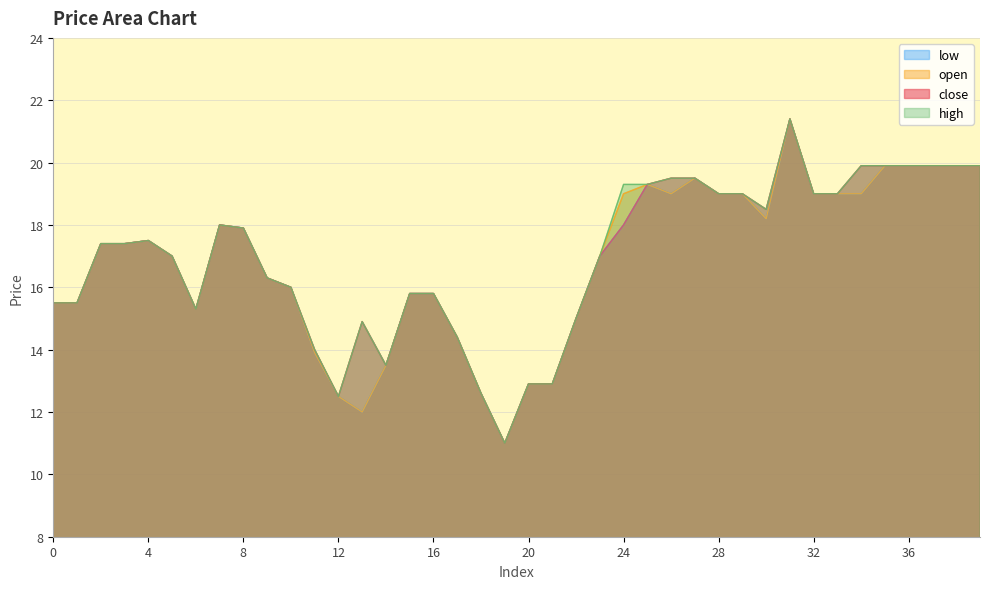

Which series changed the most between 18 and 20?

close